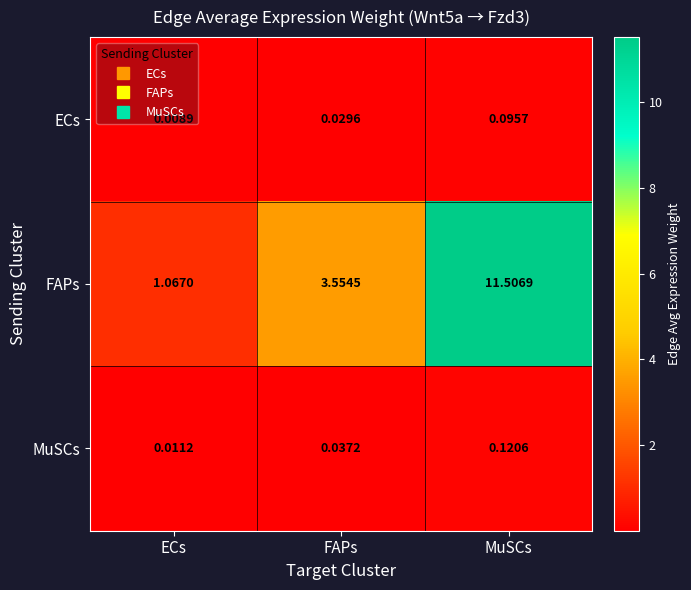

Which series has the largest total across all categories?

FAPs